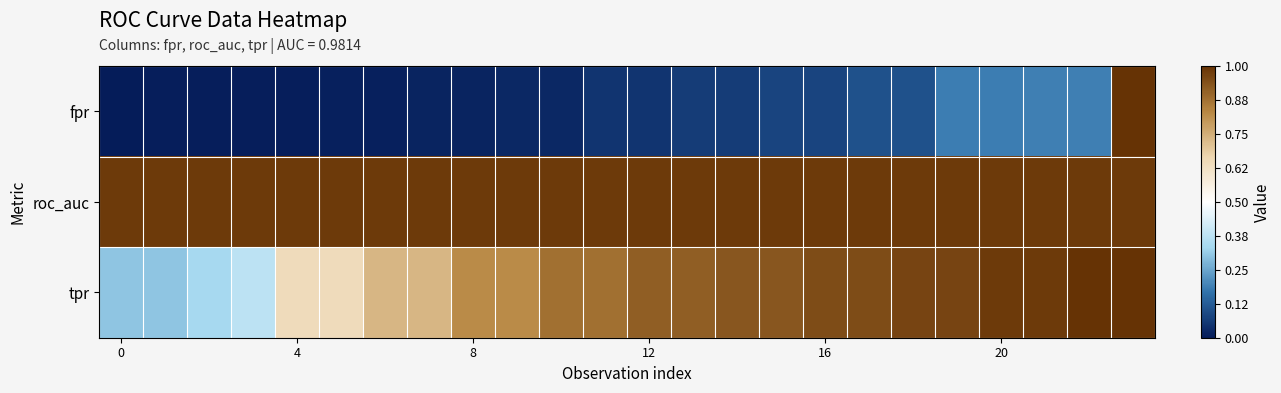

Reading right to left, list all the values displayed in this chart.

fpr: 1.0	0.2	0.2	0.2	0.2	0.1	0.1	0.1	0.1	0.1	0.1	0.0	0.0	0.0	0.0	0.0	0.0	0.0	0.0	0.0	0.0	0.0	0.0	0.0
roc_auc: 1.0	1.0	1.0	1.0	1.0	1.0	1.0	1.0	1.0	1.0	1.0	1.0	1.0	1.0	1.0	1.0	1.0	1.0	1.0	1.0	1.0	1.0	1.0	1.0
tpr: 1.0	1.0	1.0	1.0	1.0	1.0	0.9	0.9	0.9	0.9	0.9	0.9	0.9	0.9	0.8	0.8	0.7	0.7	0.6	0.6	0.4	0.3	0.3	0.3